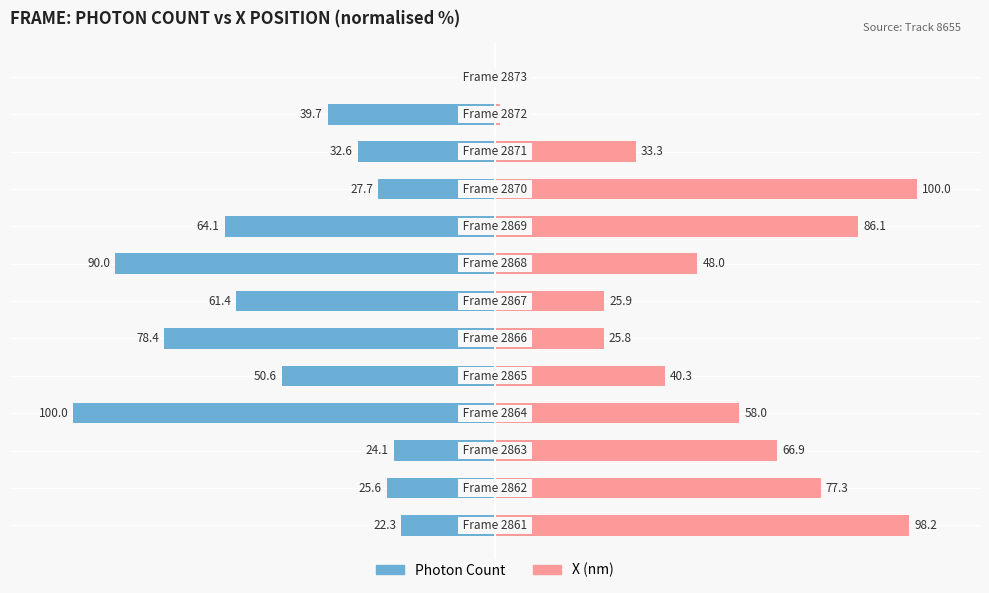

What value does the Photon Count series have at 1?

-25.6